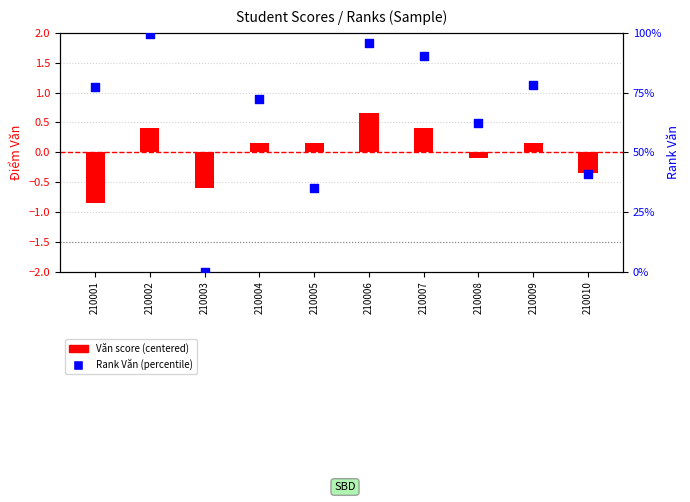

At how many categories does at least one series exceed 24?

9